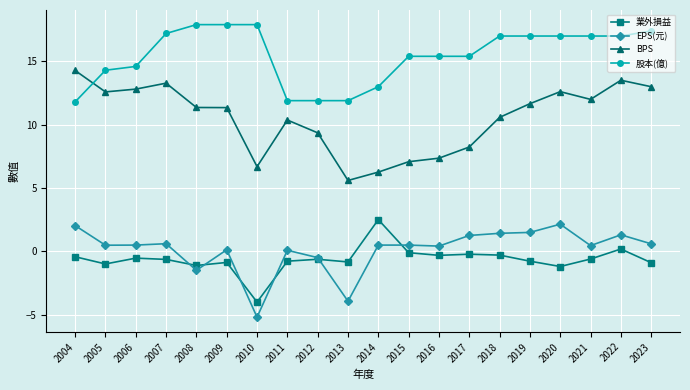

Which category has the lowest value in the BPS series?

2013